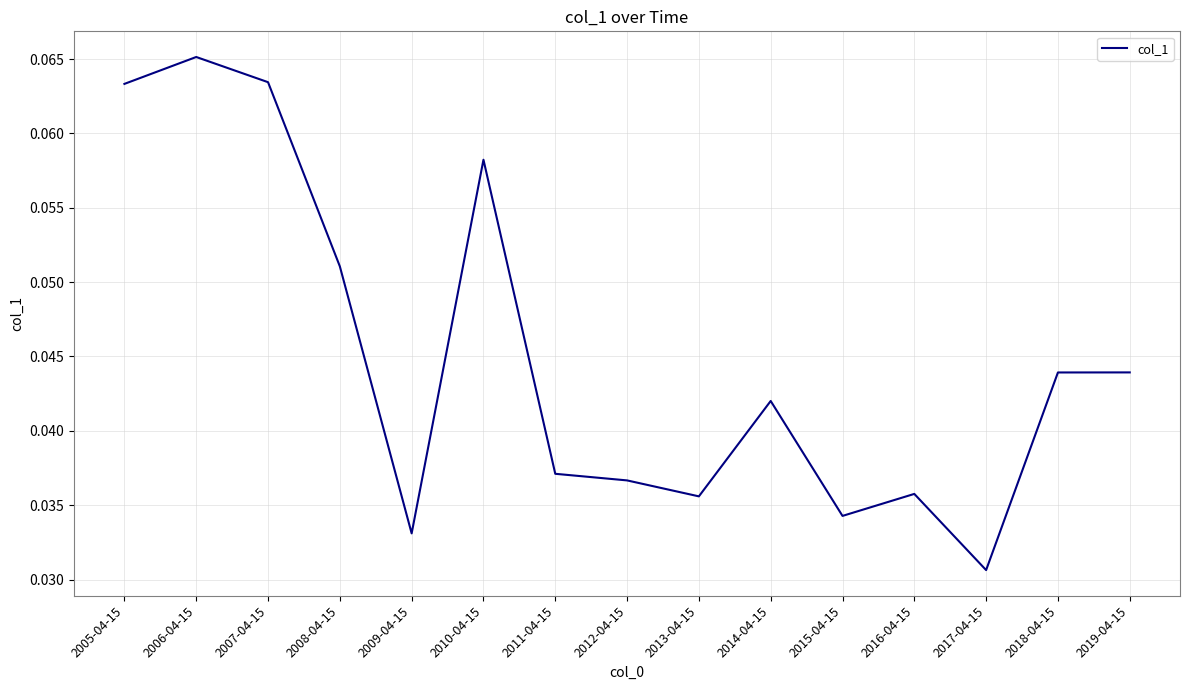

Which label corresponds to the smallest value in the chart?

2017-04-15